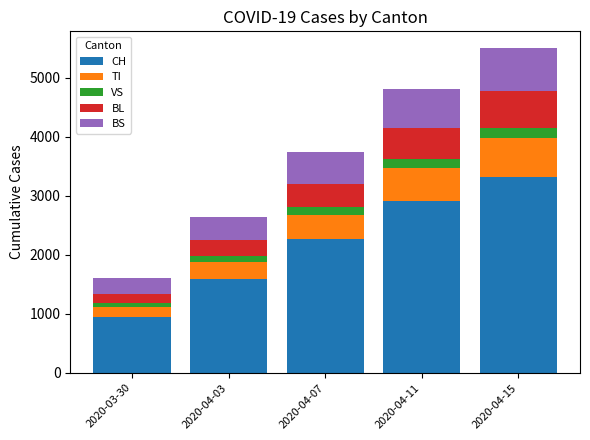

What is the total value across all series at 2020-04-11?

4812